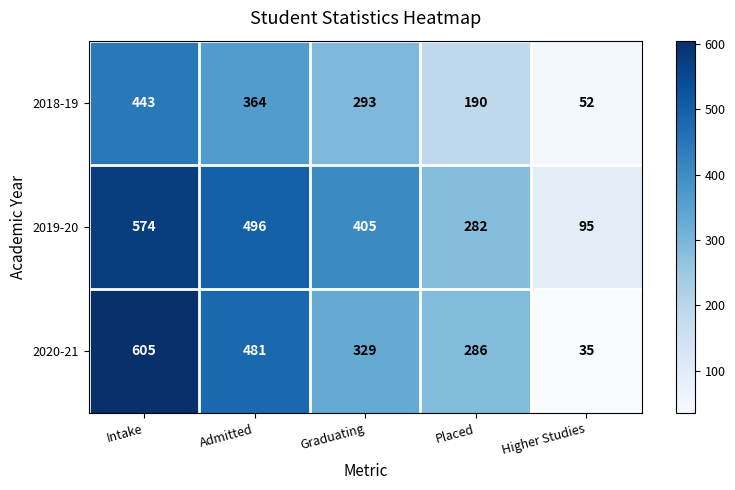

At which label does 2018-19 first exceed 293?

Intake